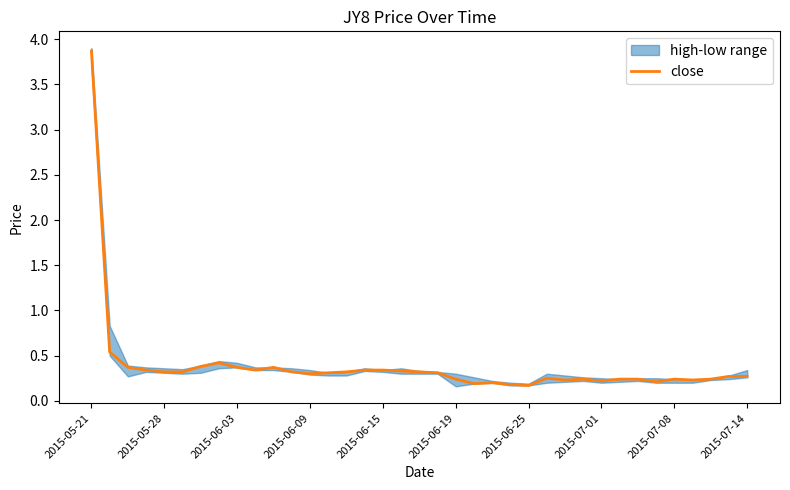

What is the highest value of the close series?

3.9